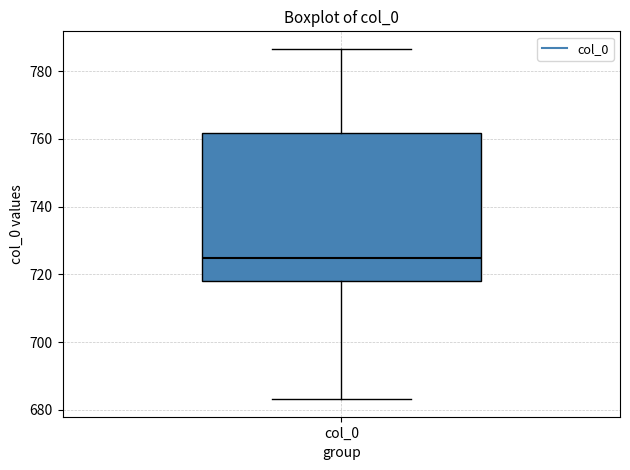

Read this box plot against the y-axis: the position of the median line, the range covered by the box, and the ends of both whiskers. The values are not printed on the chart, so give them approximately, as read against the axis.

median 724, box 718 to 762, whiskers 684 to 786